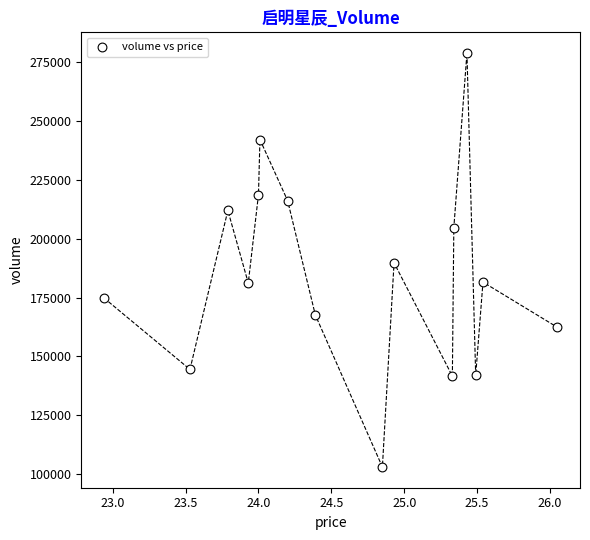

Count the number of points in this scatter plot.

16